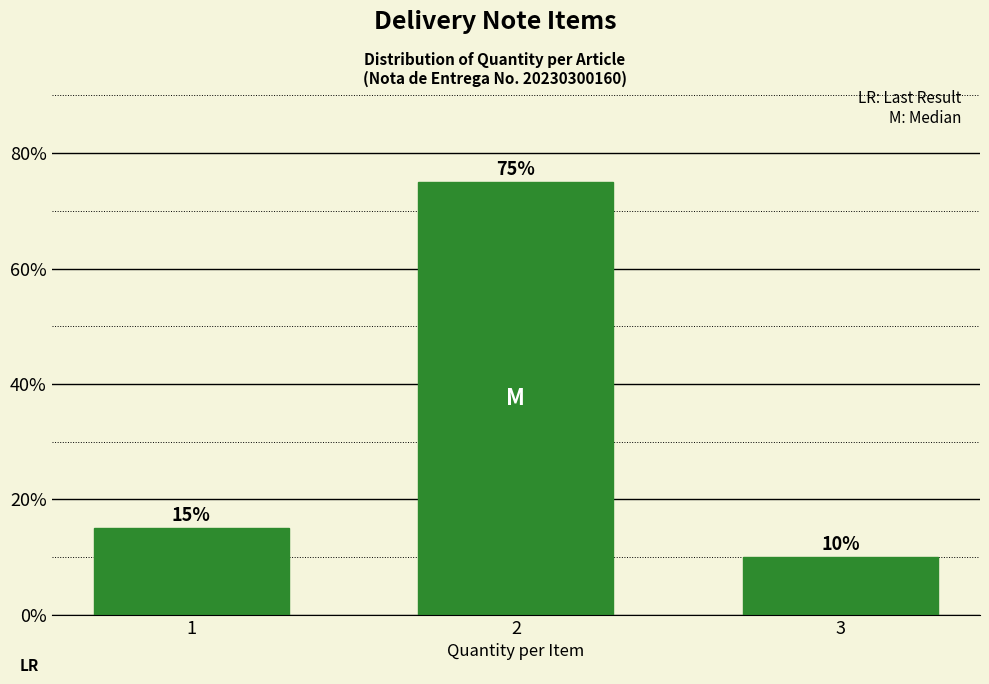

Reading left to right, extract all data points from this chart.

15	75	10